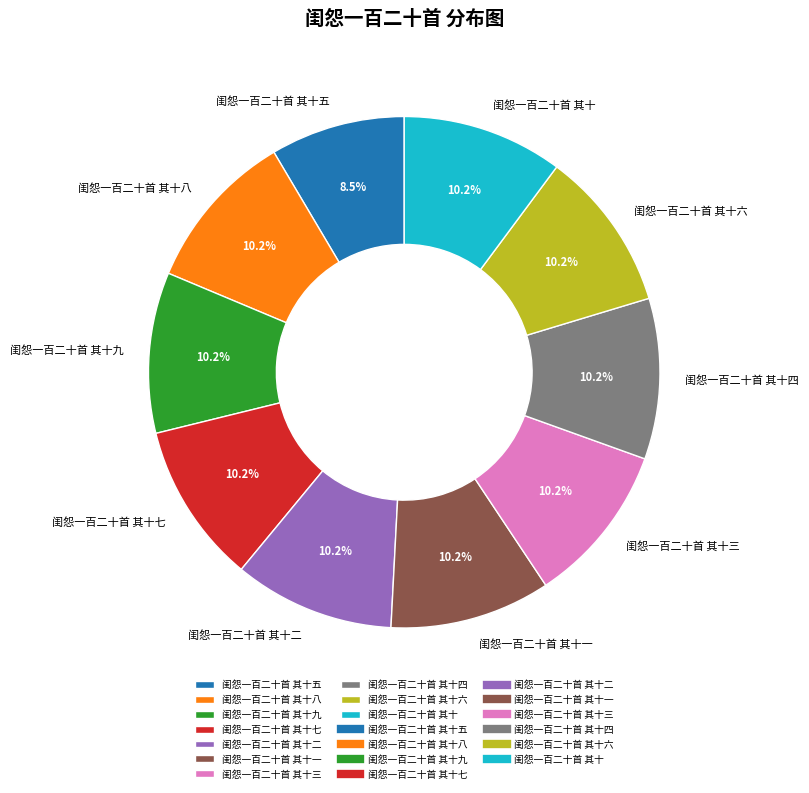

Is there a majority slice in this chart?

No